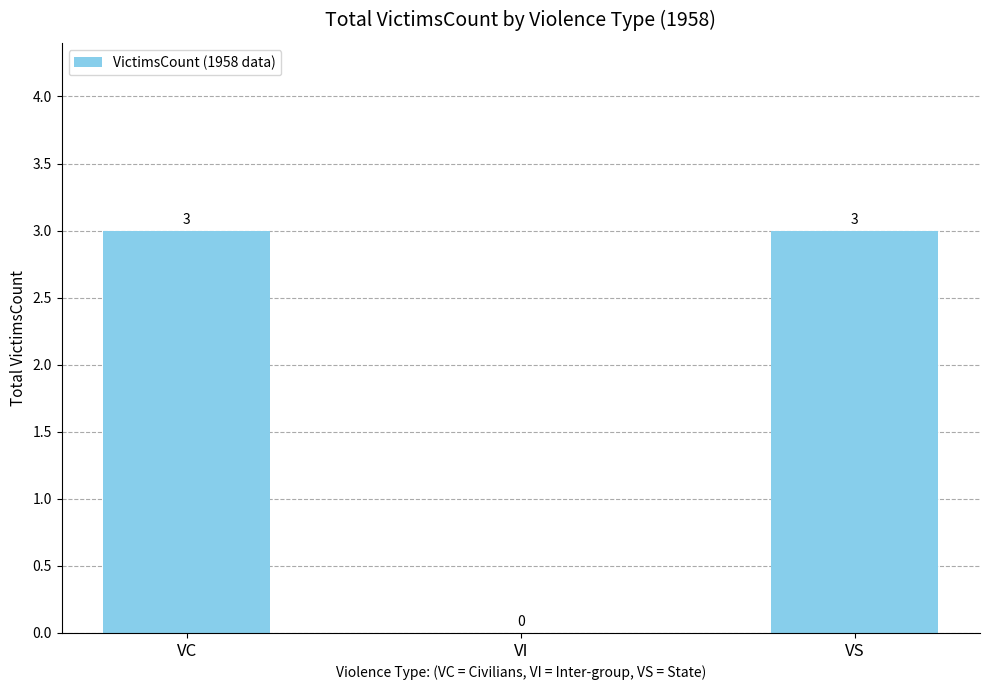

Count the number of data series in this chart.

1